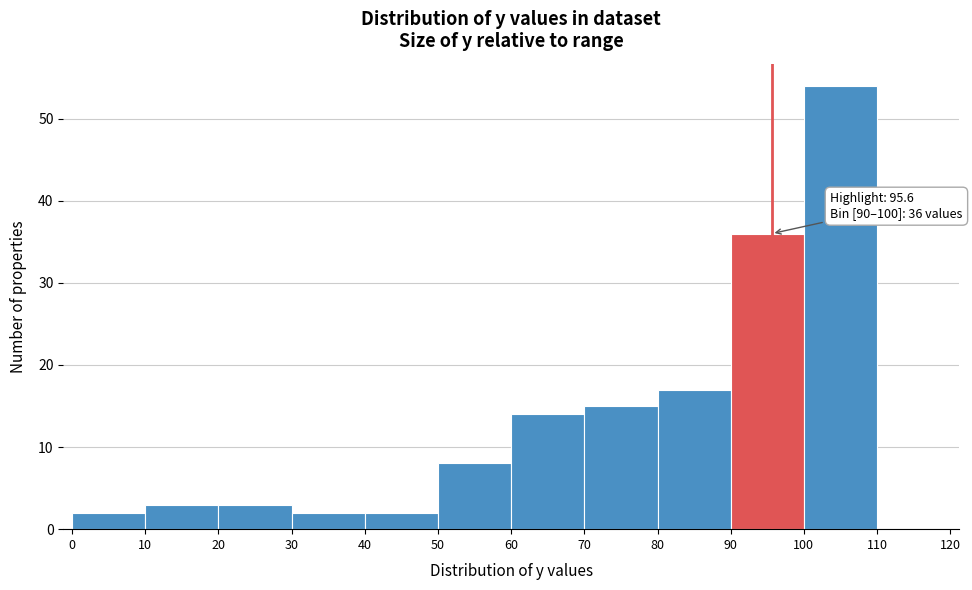

Over which range of the x-axis is the bar tallest?

100 to 110